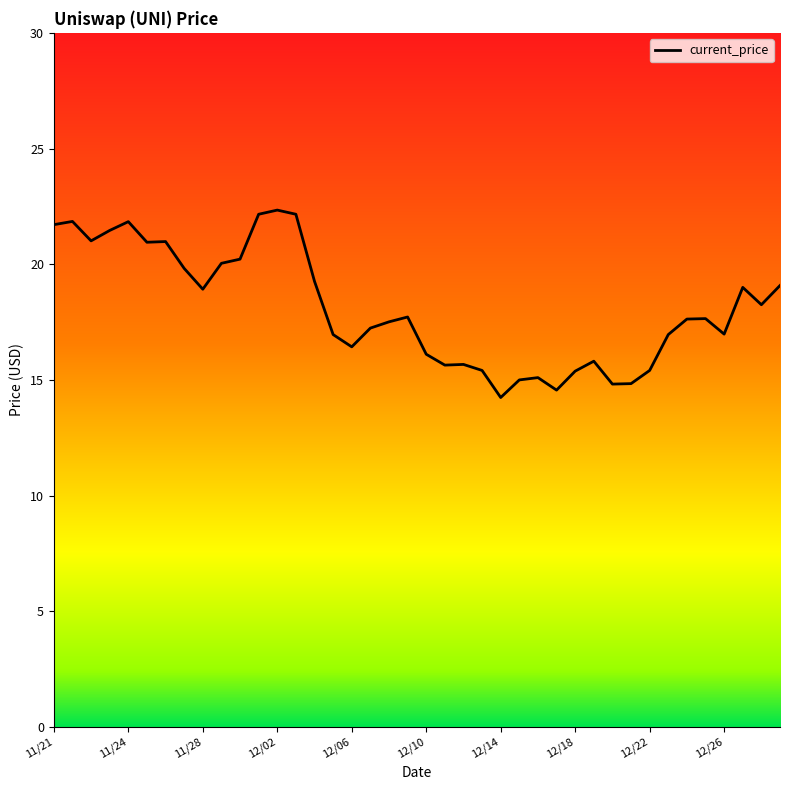

What is the smallest value displayed?

14.2